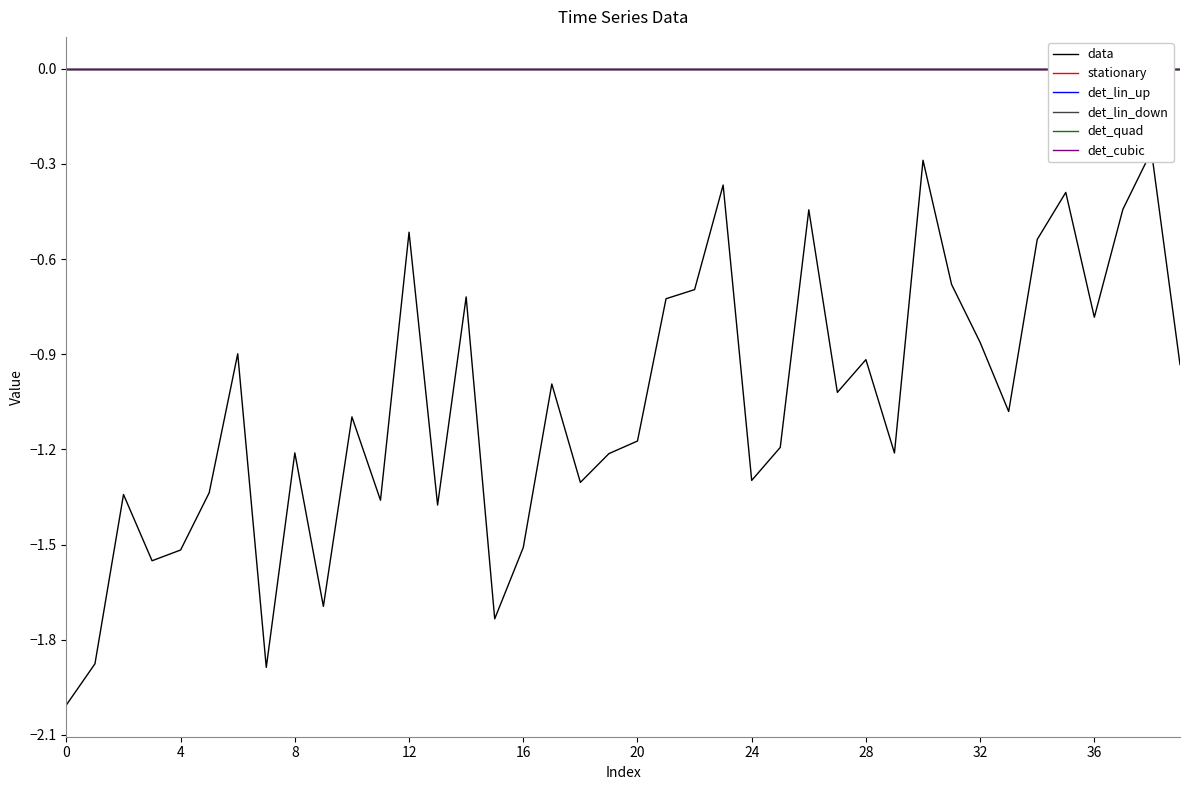

True or false: data and det_lin_down cross at least once.

False